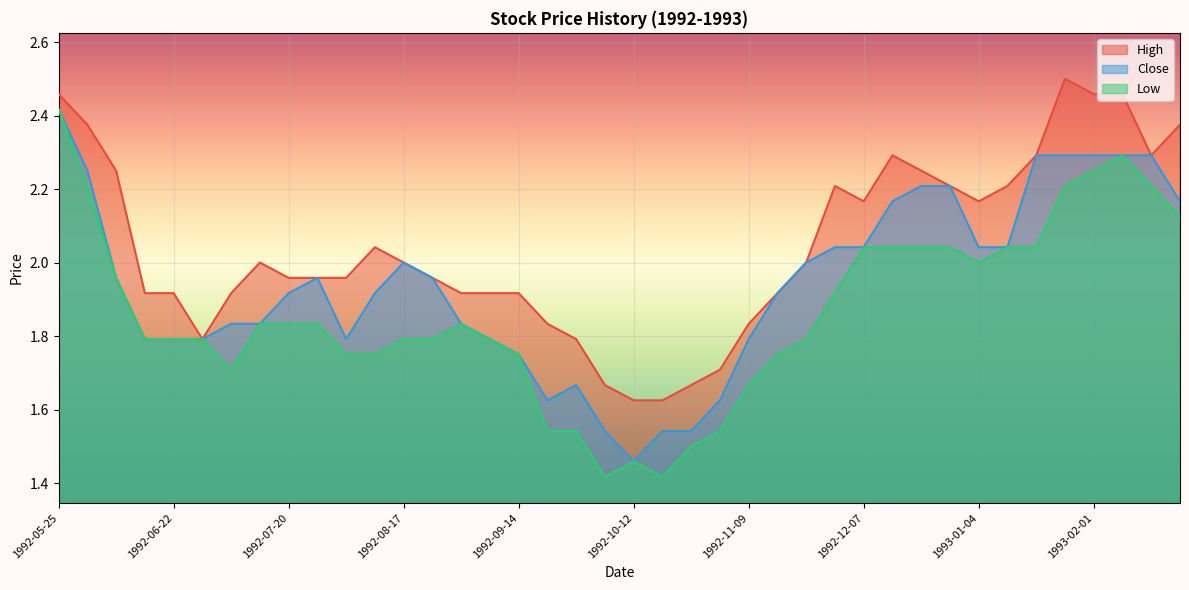

At which category does the chart reach its peak across all series?

1993-01-25